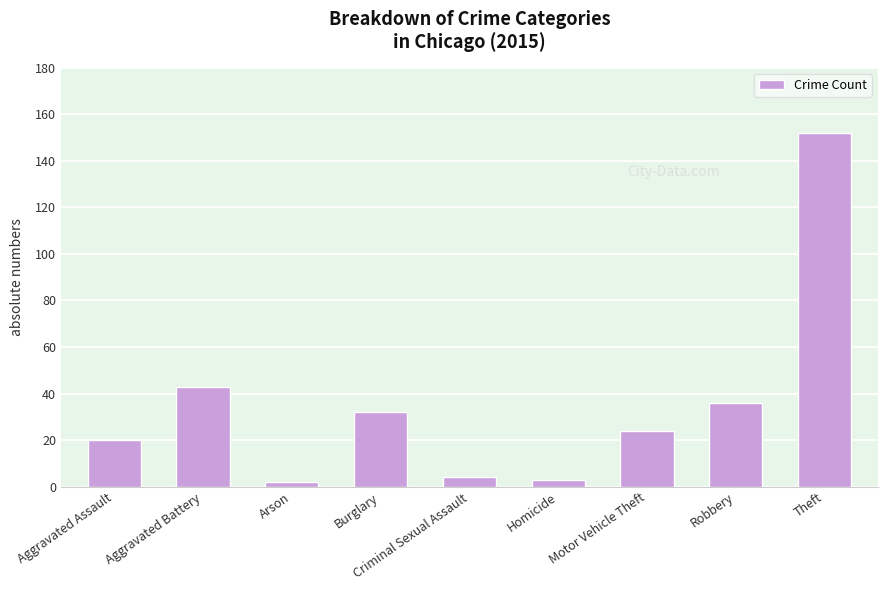

What is the label of the 8th bar from the left?

Robbery